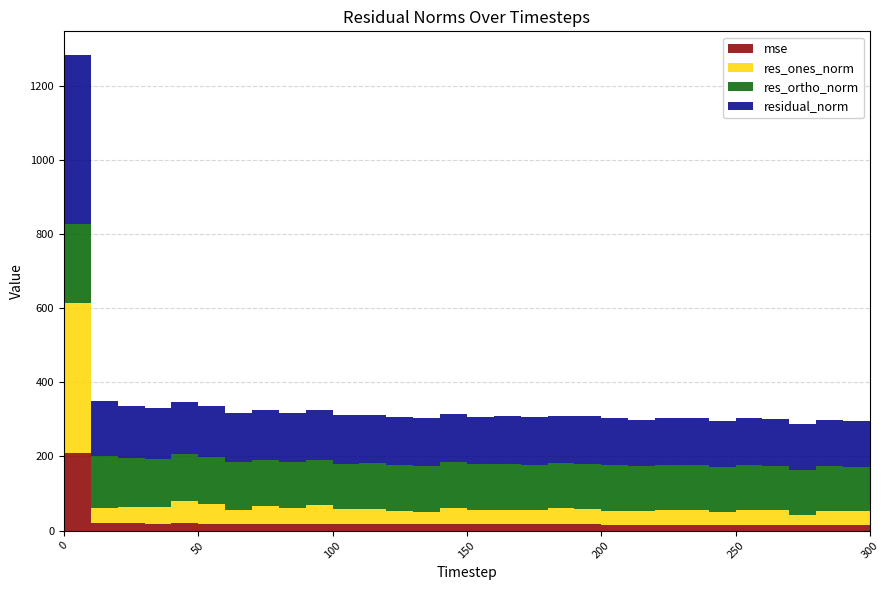

Reading left to right, transcribe all the data shown in this chart.

mse: 0=208.8	10=21.6	20=19.4	30=18.9	40=19.7	50=19.0	60=17.7	70=17.8	80=17.6	90=17.9	100=16.9	110=17.0	120=16.7	130=16.6	140=17.1	150=16.5	160=16.7	170=16.6	180=16.6	190=16.5	200=16.3	210=15.9	220=16.3	230=16.3	240=15.9	250=16.2	260=16.1	270=15.5	280=15.8	290=15.6	300=15.9
res_ones_norm: 0=404.0	10=39.2	20=45.3	30=45.7	40=60.9	50=53.6	60=38.9	70=49.1	80=43.3	90=49.8	100=40.0	110=41.4	120=36.7	130=34.0	140=43.8	150=39.8	160=40.0	170=38.6	180=43.1	190=41.3	200=37.7	210=36.2	220=38.9	230=39.1	240=33.8	250=40.2	260=38.2	270=26.1	280=36.9	290=36.1	300=39.1
res_ortho_norm: 0=213.4	10=141.6	20=131.6	30=129.5	40=126.6	50=126.9	60=127.2	70=124.2	80=125.2	90=124.1	100=123.7	110=123.7	120=123.9	130=124.2	140=123.1	150=122.2	160=122.8	170=122.8	180=121.4	190=121.7	200=122.1	210=120.9	220=121.6	230=121.6	240=121.3	250=120.9	260=121.1	270=121.8	280=120.2	290=119.7	300=119.9
residual_norm: 0=456.9	10=147.0	20=139.2	30=137.3	40=140.5	50=137.7	60=133.0	70=133.6	80=132.5	90=133.7	100=130.0	110=130.4	120=129.2	130=128.8	140=130.7	150=128.6	160=129.2	170=128.7	180=128.8	190=128.5	200=127.8	210=126.2	220=127.7	230=127.7	240=126.0	250=127.4	260=126.9	270=124.6	280=125.8	290=125.1	300=126.1